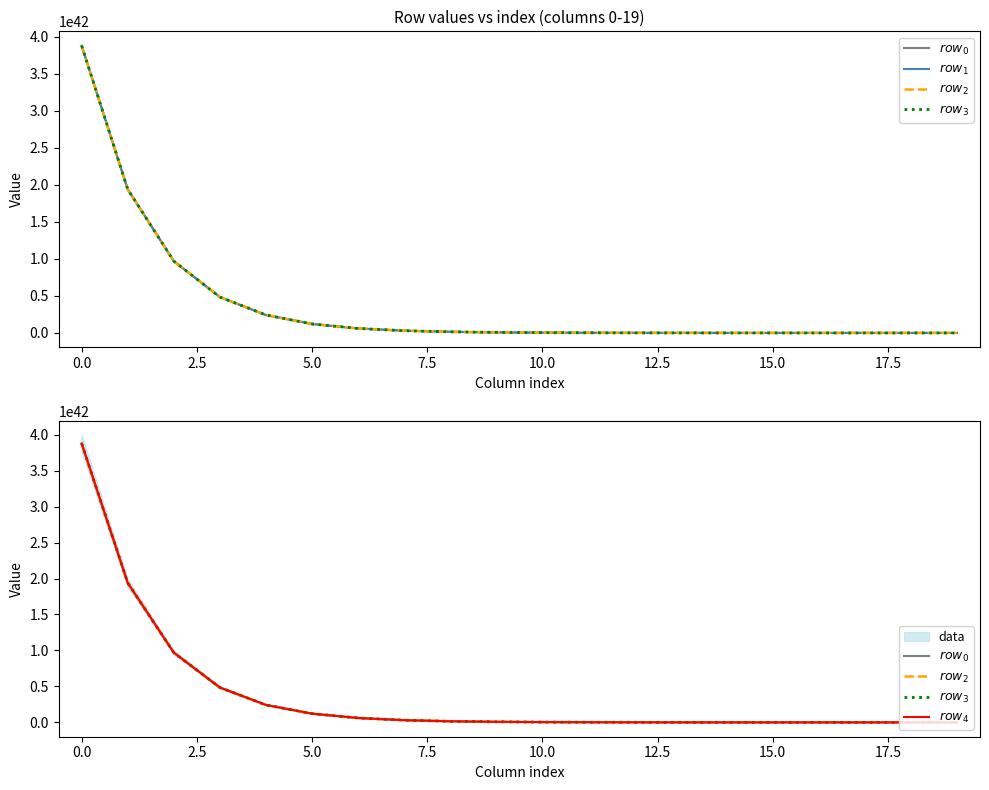

What is the difference between the maximum and minimum values in the $row_0$ series?

3874098061162788681284167375778924741001216